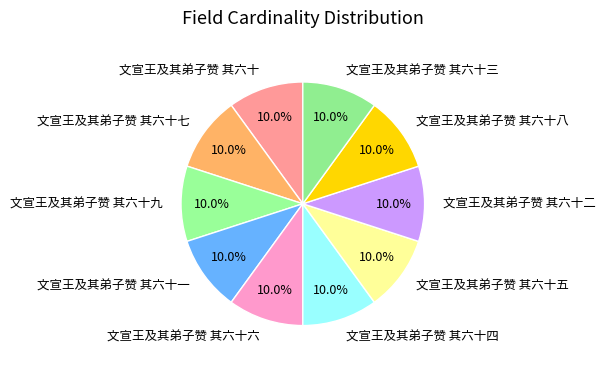

Combined, what portion of the pie is 文宣王及其弟子赞 其六十二 and 文宣王及其弟子赞 其六十六?

20.0%